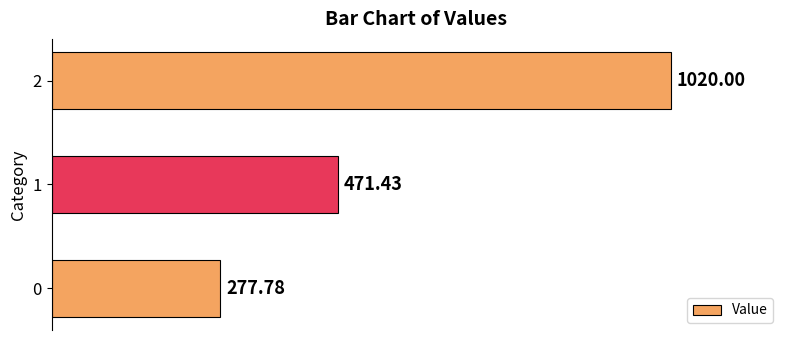

What is the change in value from 0 to 2?

+742.2